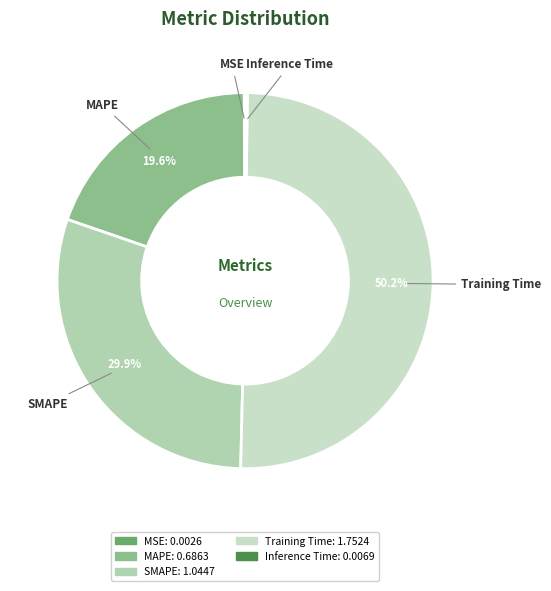

To the nearest percent, what is the average slice percentage?

20%